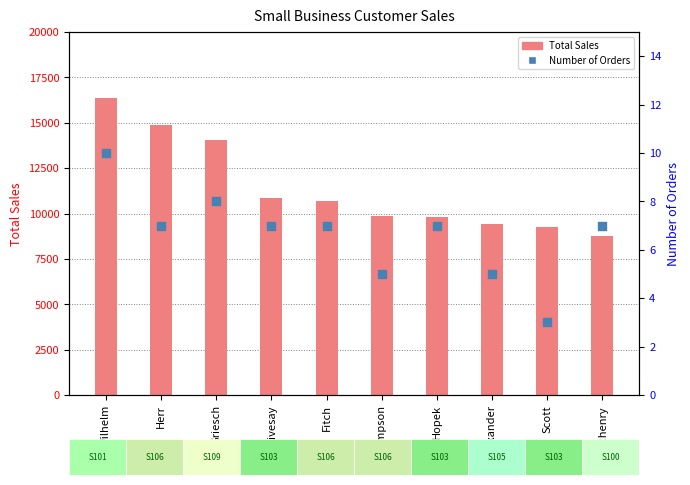

Which series has the largest total across all categories?

Total Sales